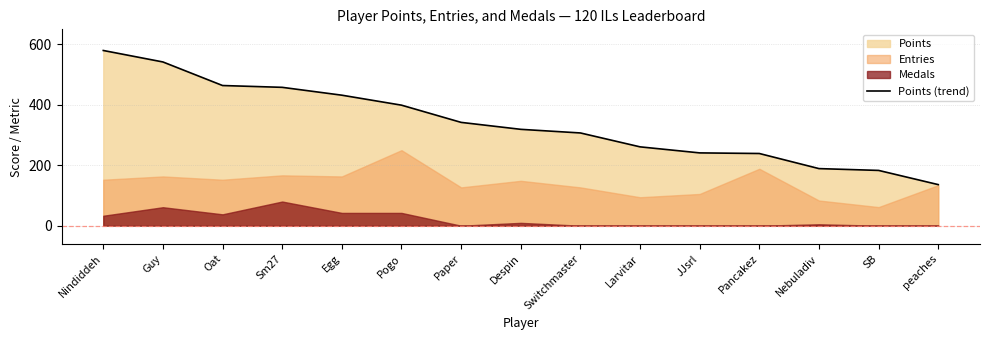

What is the ratio of the value at Switchmaster to the value at JJsrl?

1.3